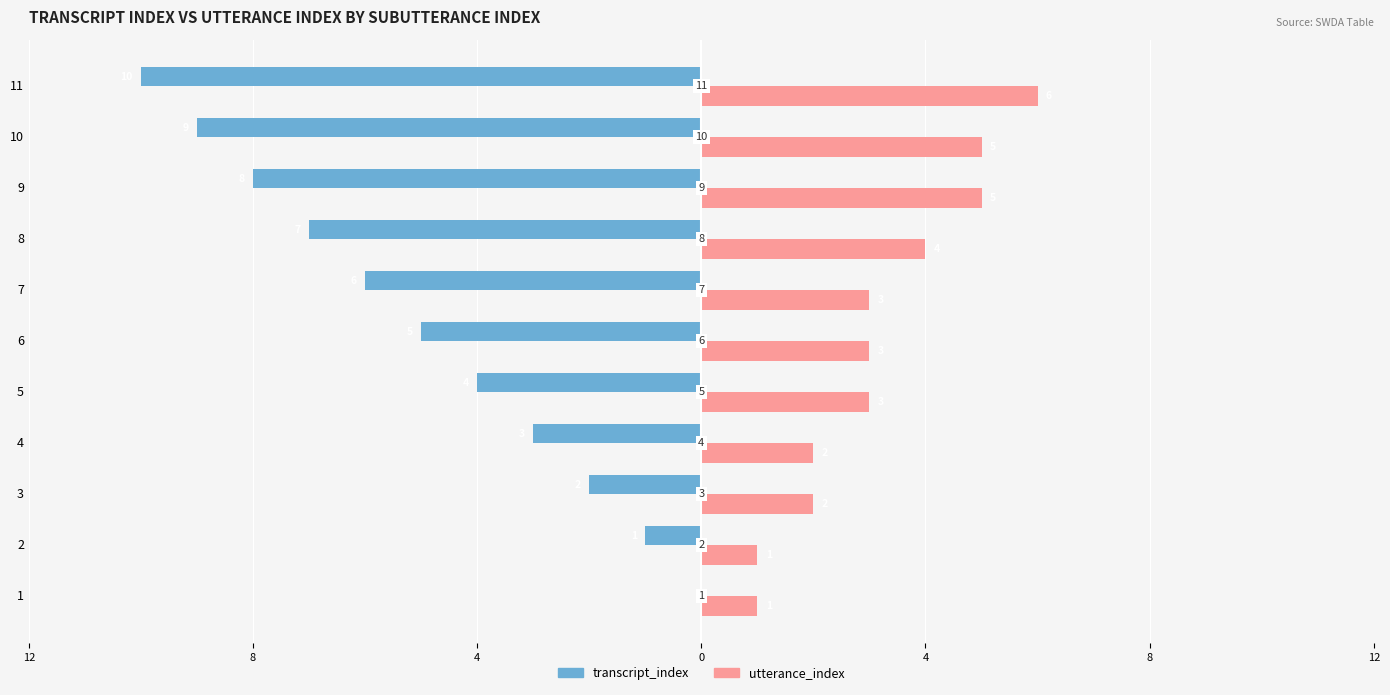

What is the average value of the utterance_index series?

3